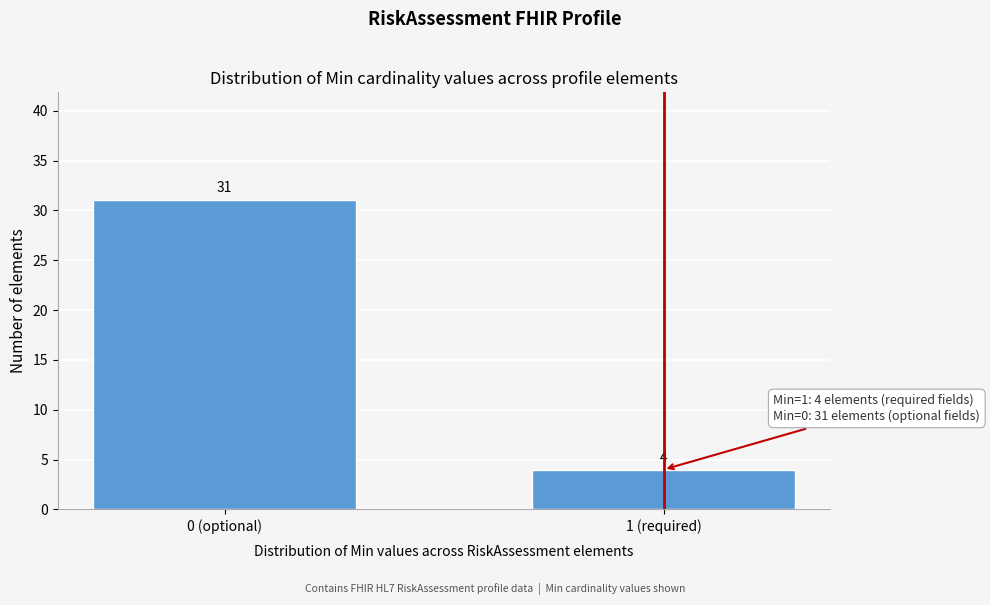

Reading left to right, list all the values displayed in this chart.

31	4